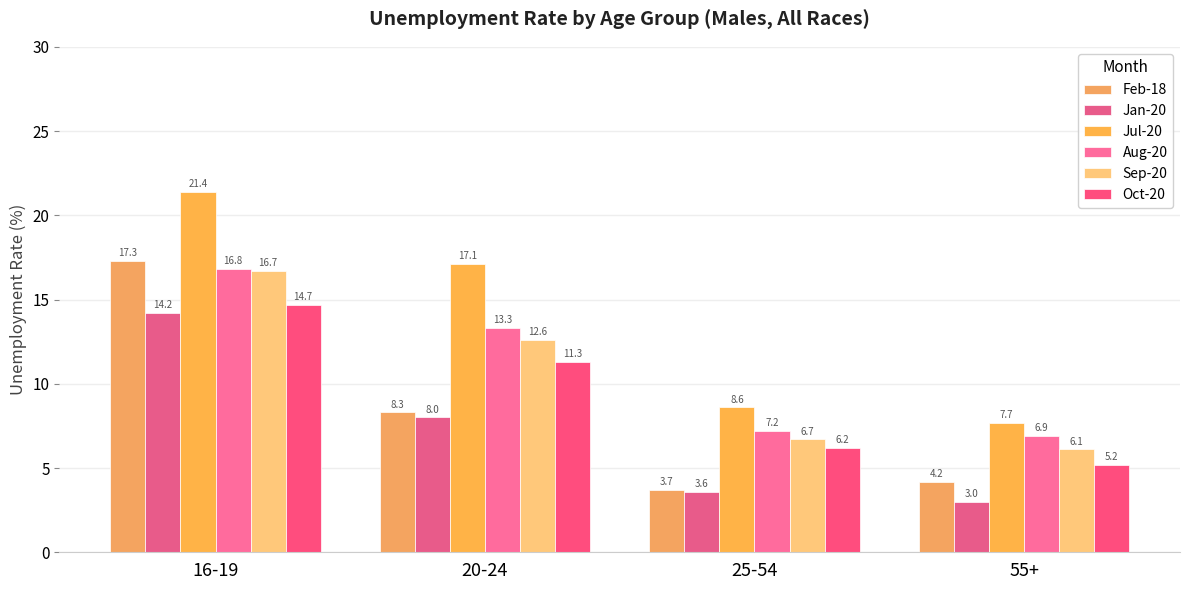

Rank the series at 16-19 from highest to lowest value.

Jul-20, Feb-18, Aug-20, Sep-20, Oct-20, Jan-20